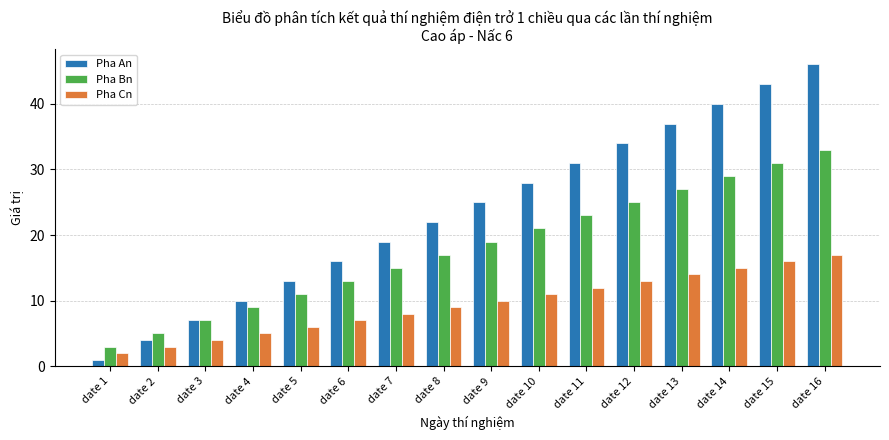

Which category has the lowest value in the Pha Bn series?

date 1